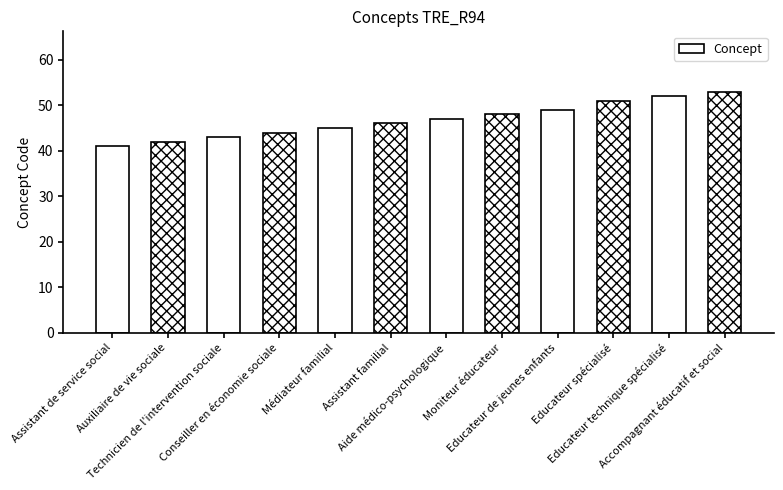

What is the label of the 9th bar from the left?

Educateur de jeunes enfants